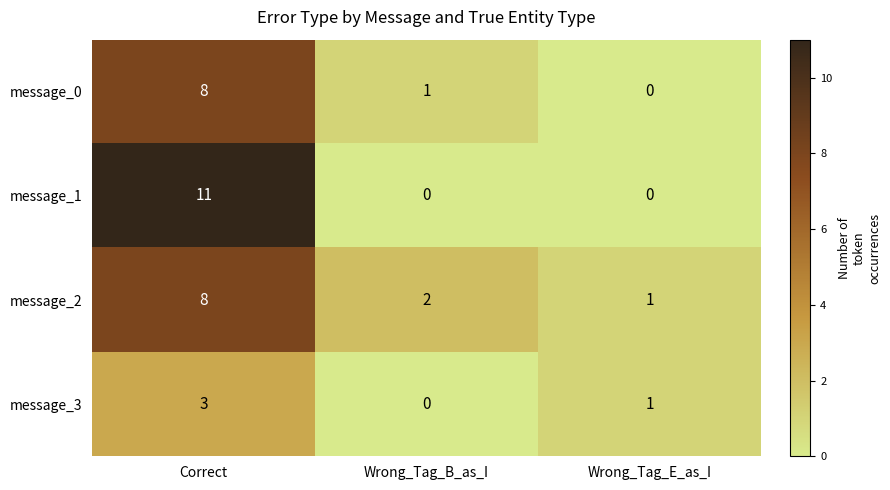

At which category is the sum across all series the highest?

Correct